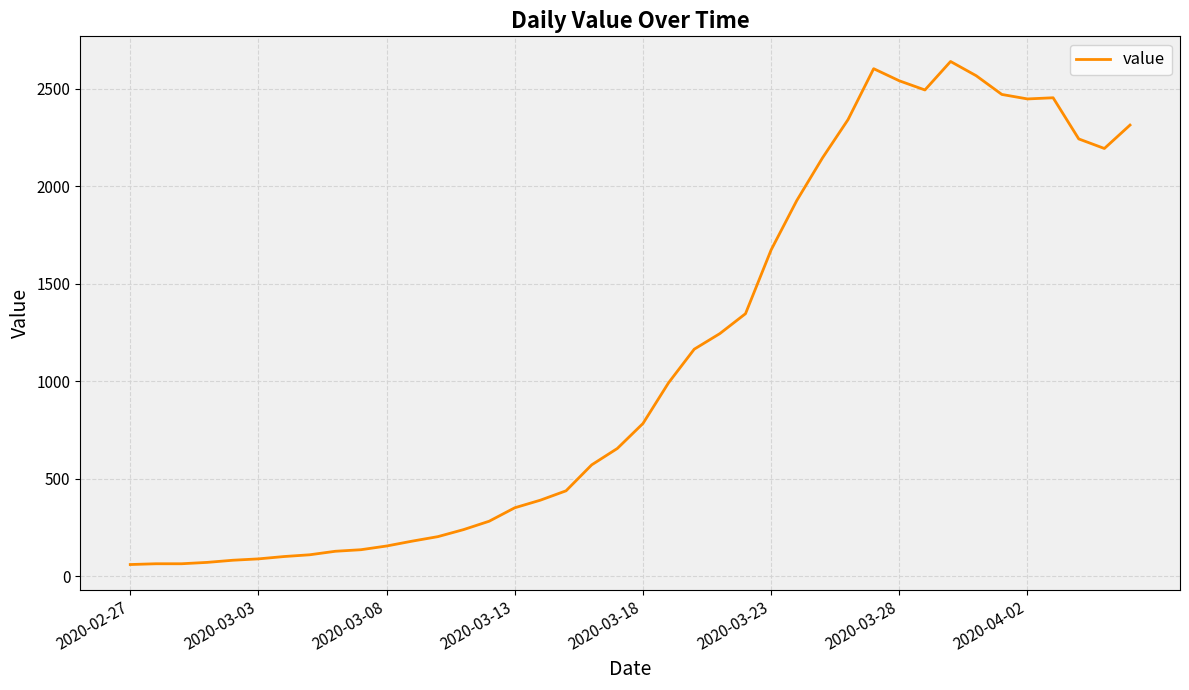

What is the maximum value shown in the chart?

2640